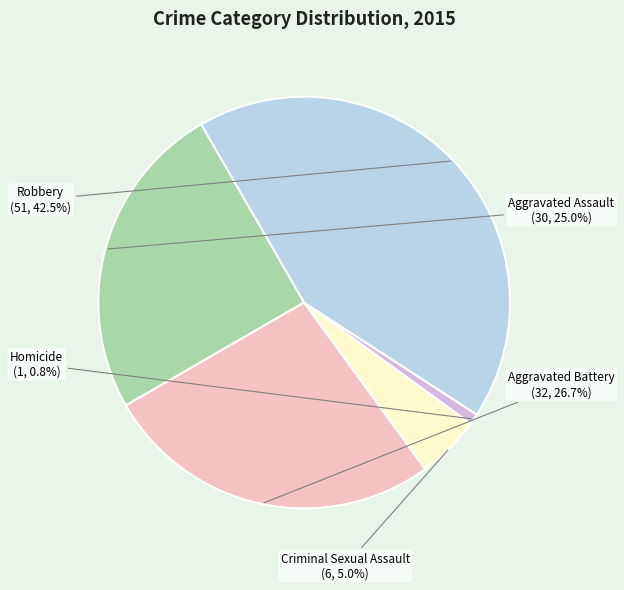

Is there a majority slice in this chart?

No